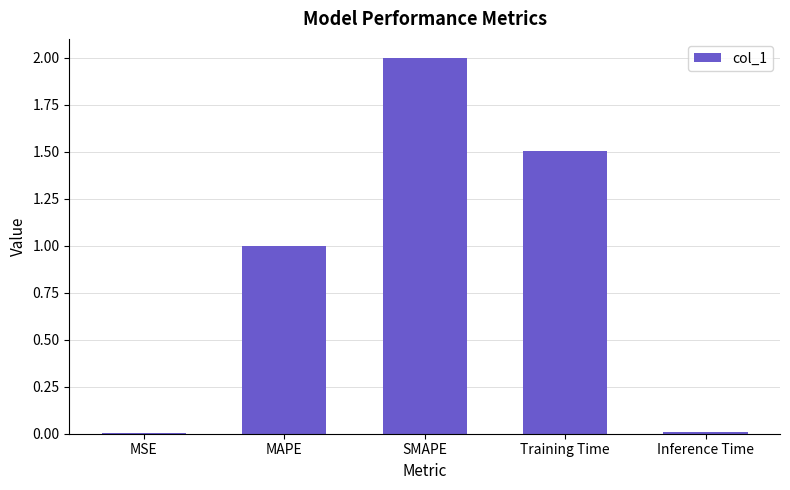

Which category has the highest value across all series?

SMAPE